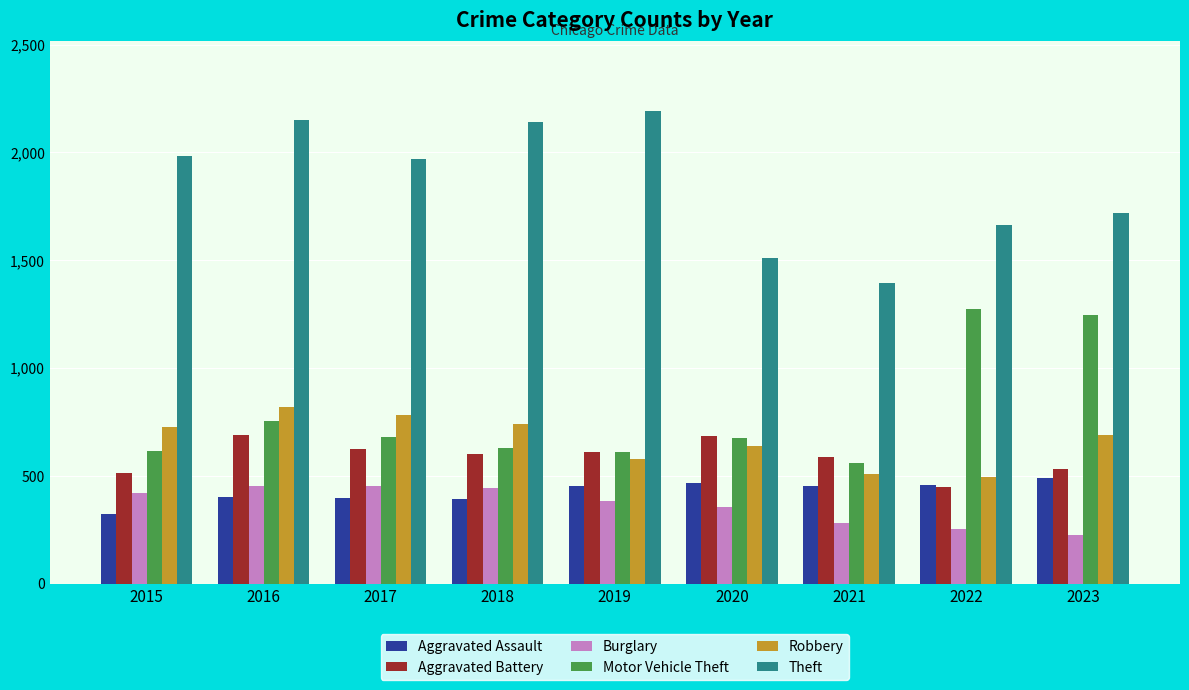

How many bars are there in total?

54